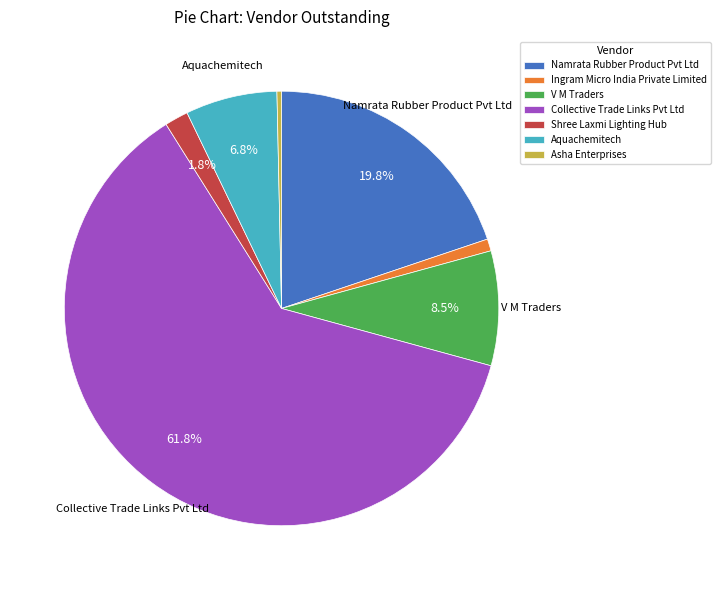

Which category has the smallest portion of the pie?

Asha Enterprises